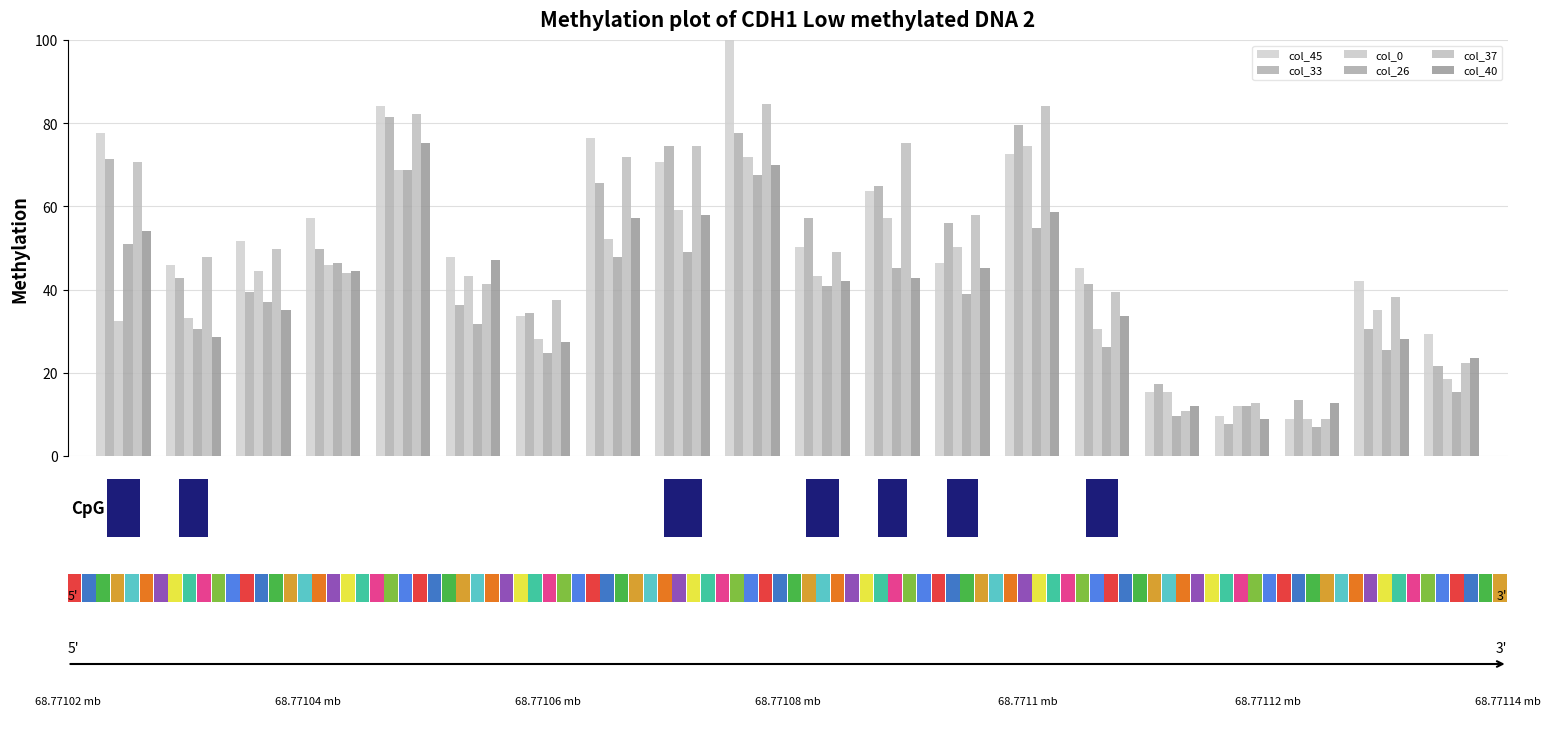

How many series are shown in this chart?

6